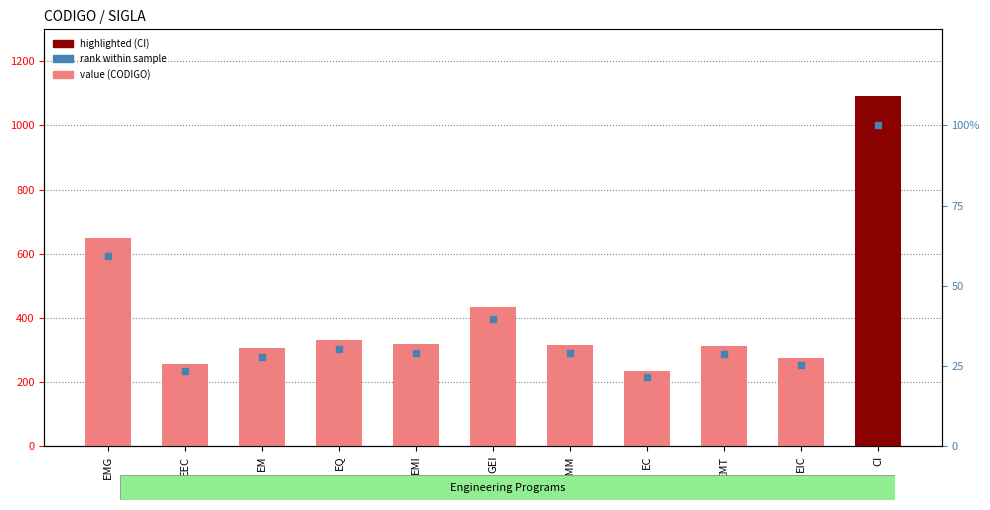

Reading left to right, extract all data points from this chart.

649	255	304	331	318	433	315	233	312	275	1093